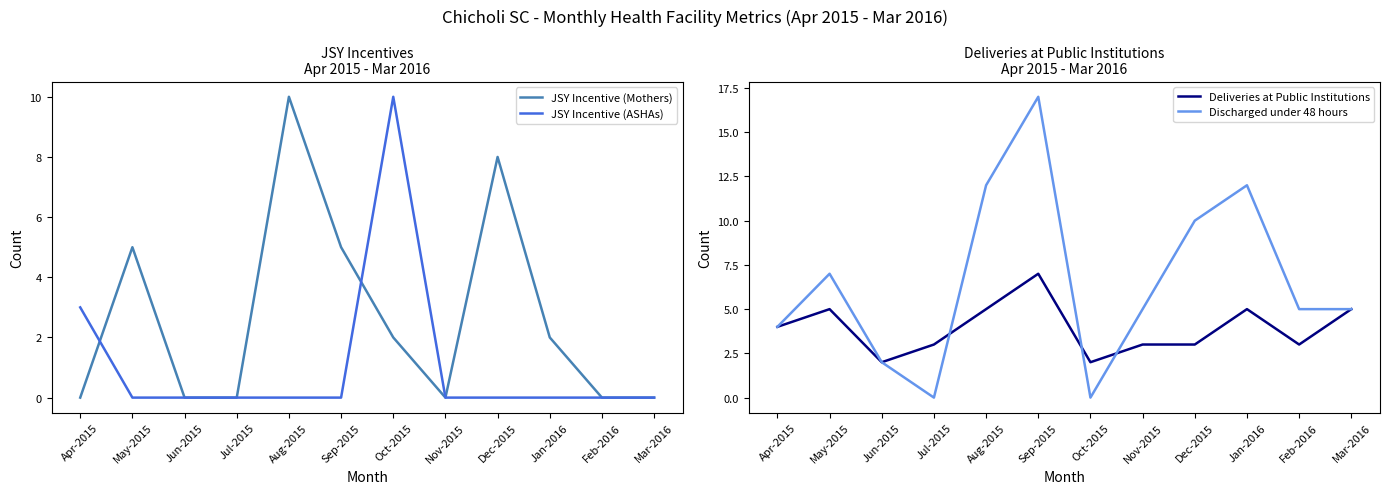

Rank the series by their maximum value, from highest to lowest.

Discharged under 48 hours, JSY Incentive (Mothers), JSY Incentive (ASHAs), Deliveries at Public Institutions